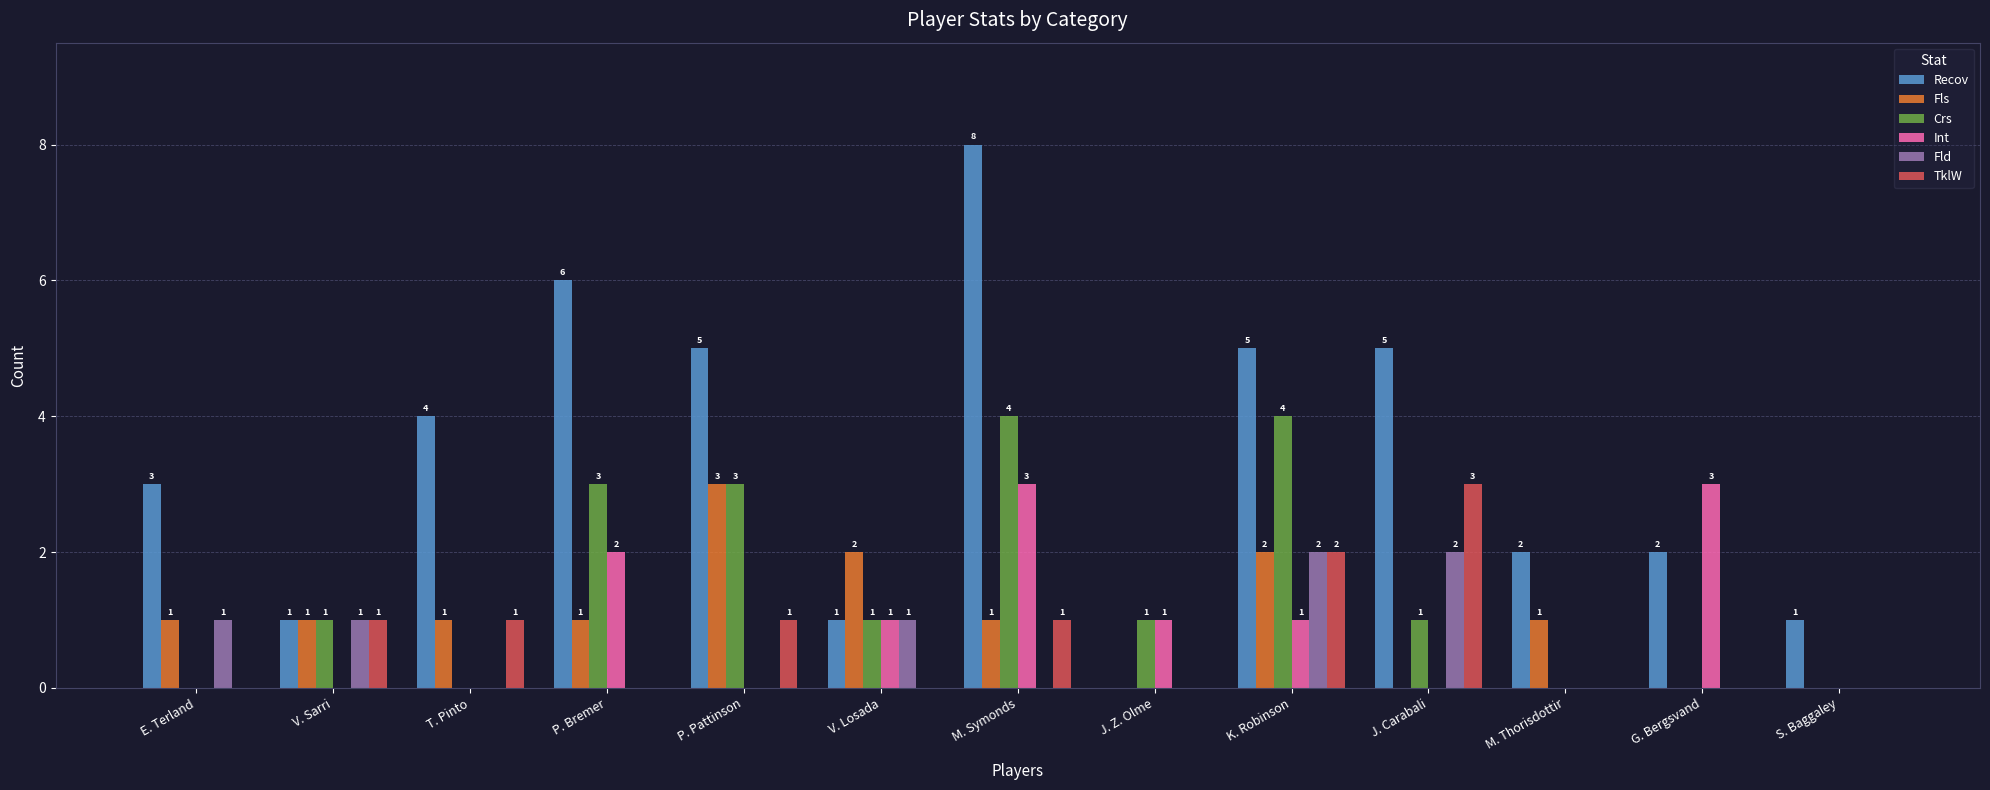

Which series changed the most between V. Sarri and P. Pattinson?

Recov